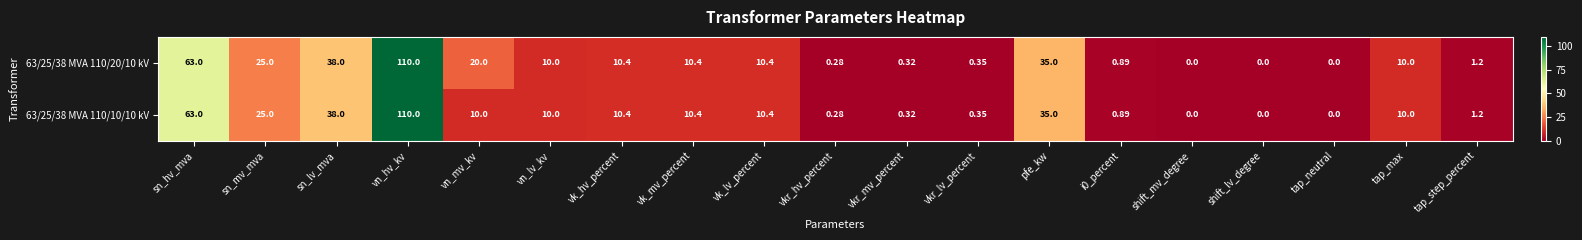

At which label does 63/25/38 MVA 110/20/10 kV reach its peak?

vn_hv_kv